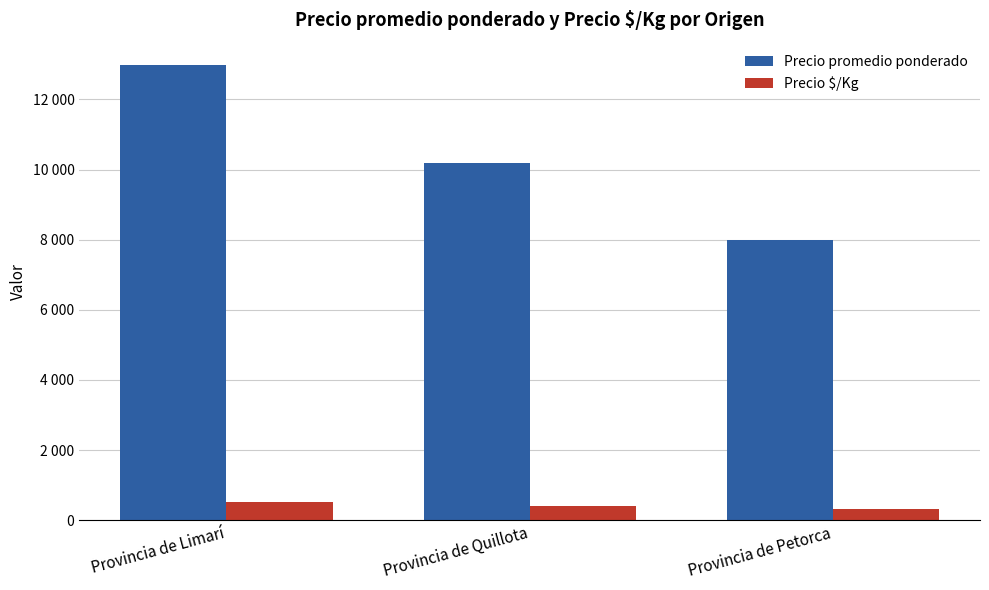

At how many categories does at least one series exceed 2444?

3